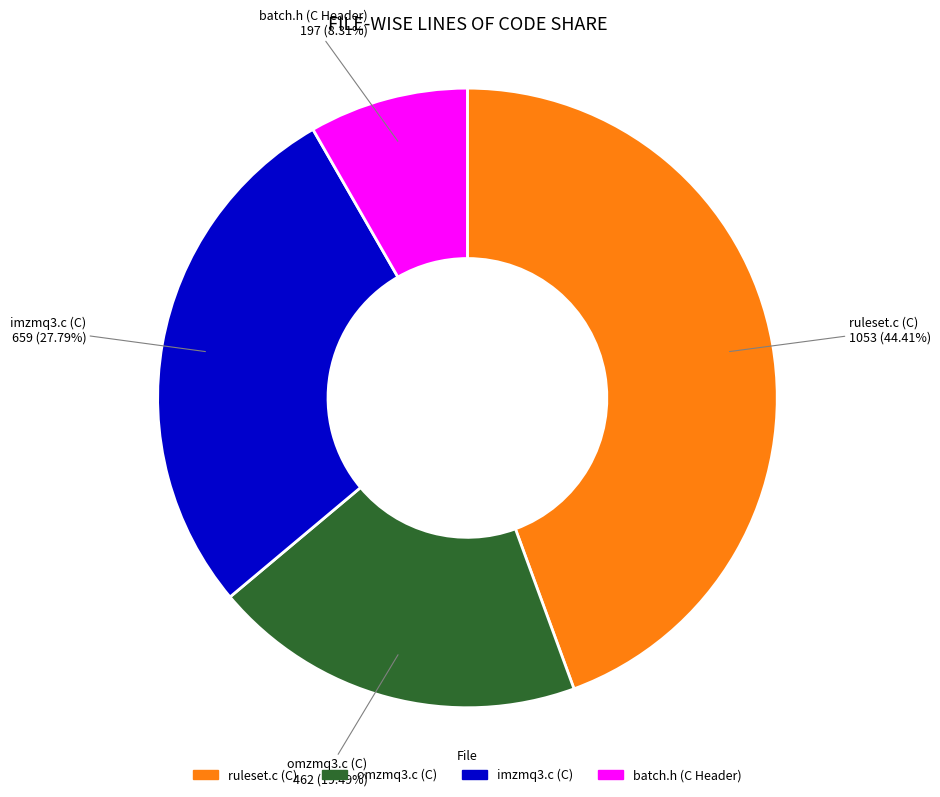

To the nearest percent, what portion does omzmq3.c (C) represent?

19%